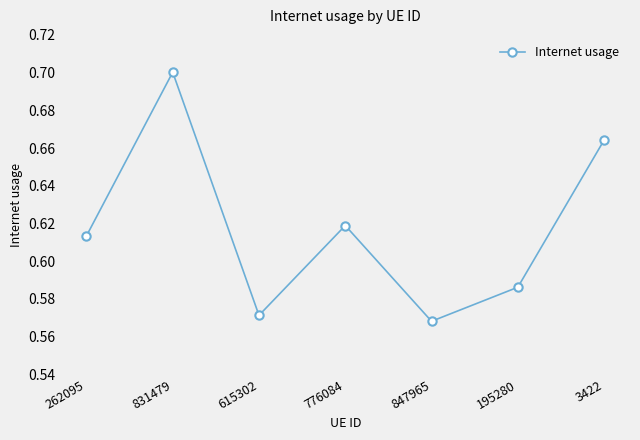

The value at 615302 is 0.1. True or false?

False